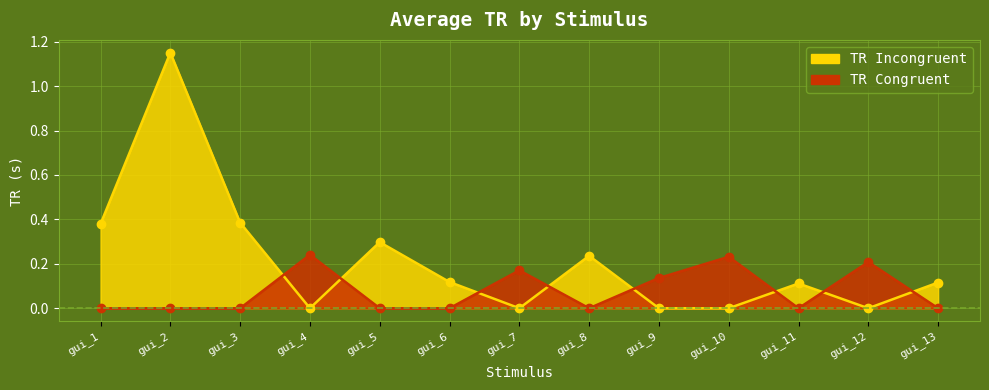

What is the spread (max minus min) of values at gui_2?

1.2